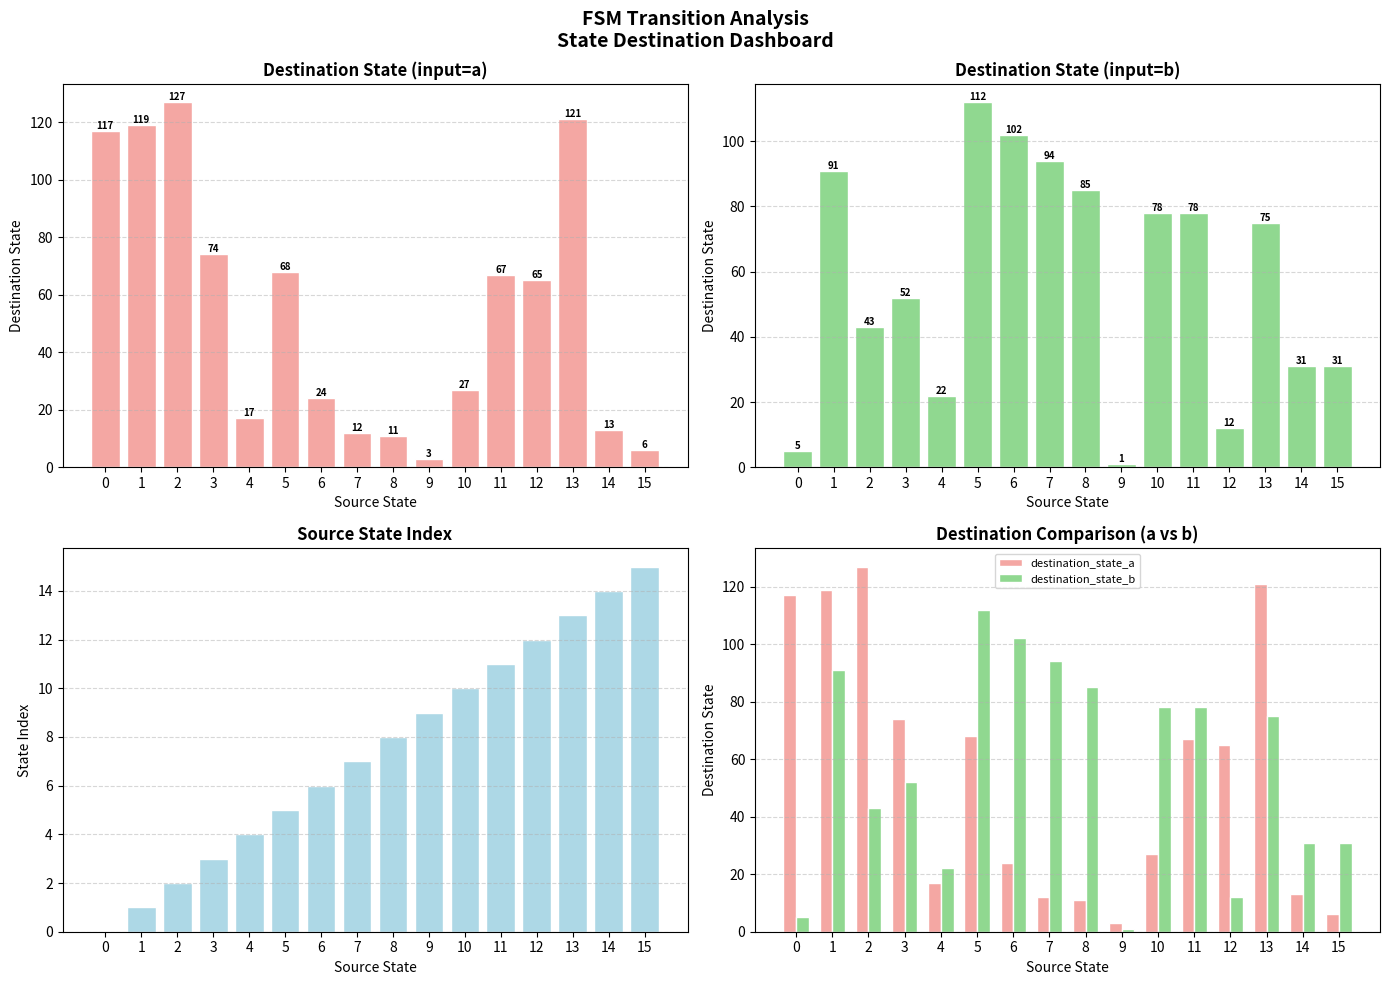

Which label corresponds to the largest value in the chart?

2